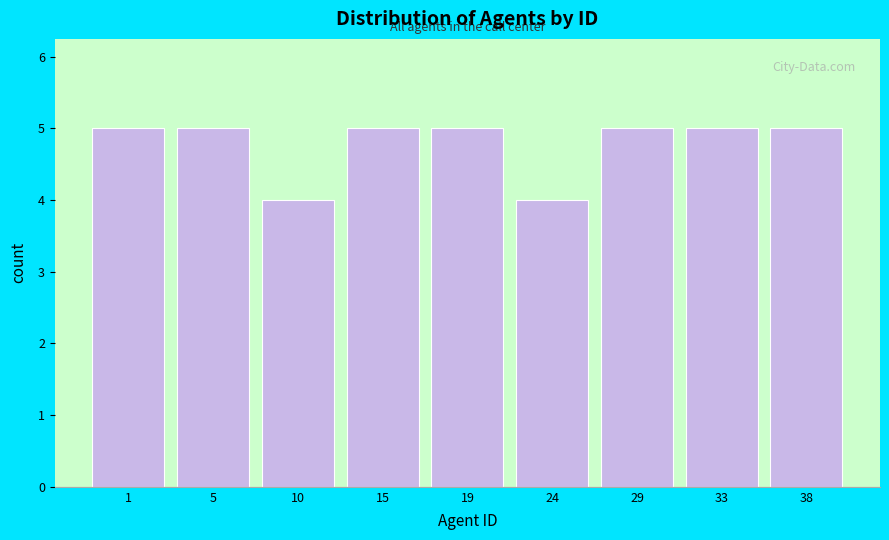

Reading left to right, list all the values displayed in this chart.

5	5	4	5	5	4	5	5	5